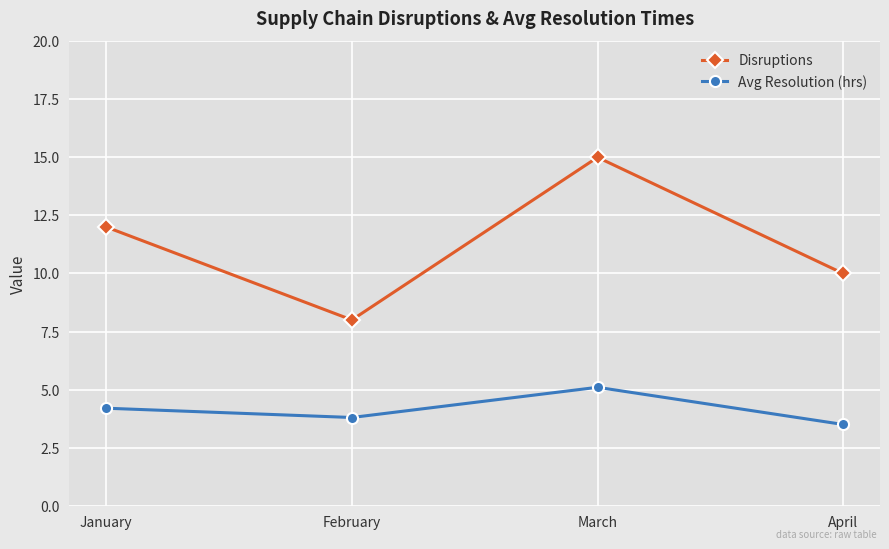

List the labels in order of Disruptions value, largest first.

March, January, April, February